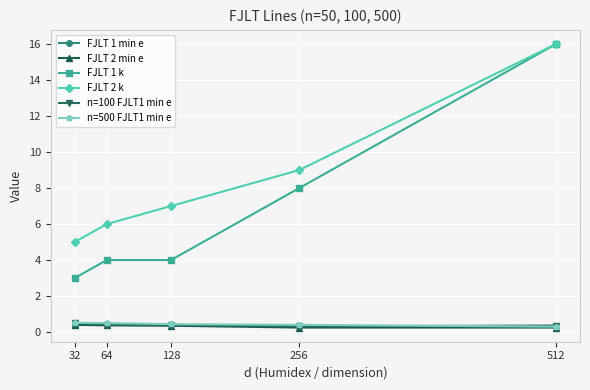

True or false: FJLT 2 min e and FJLT 2 k cross at least once.

False